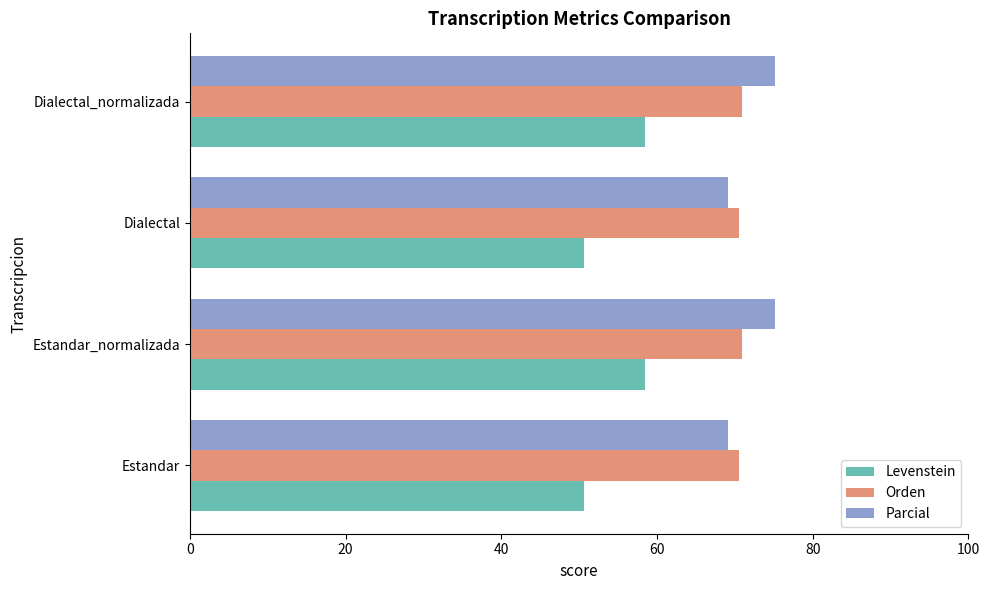

Read the Levenstein value at Dialectal.

50.6